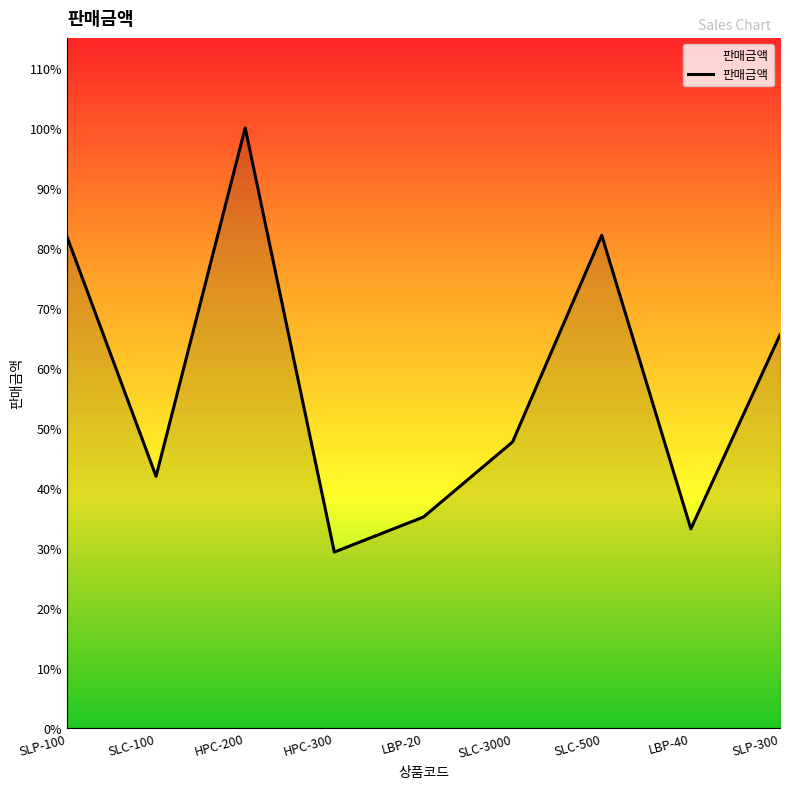

Does the chart display data point markers on the line(s)?

No